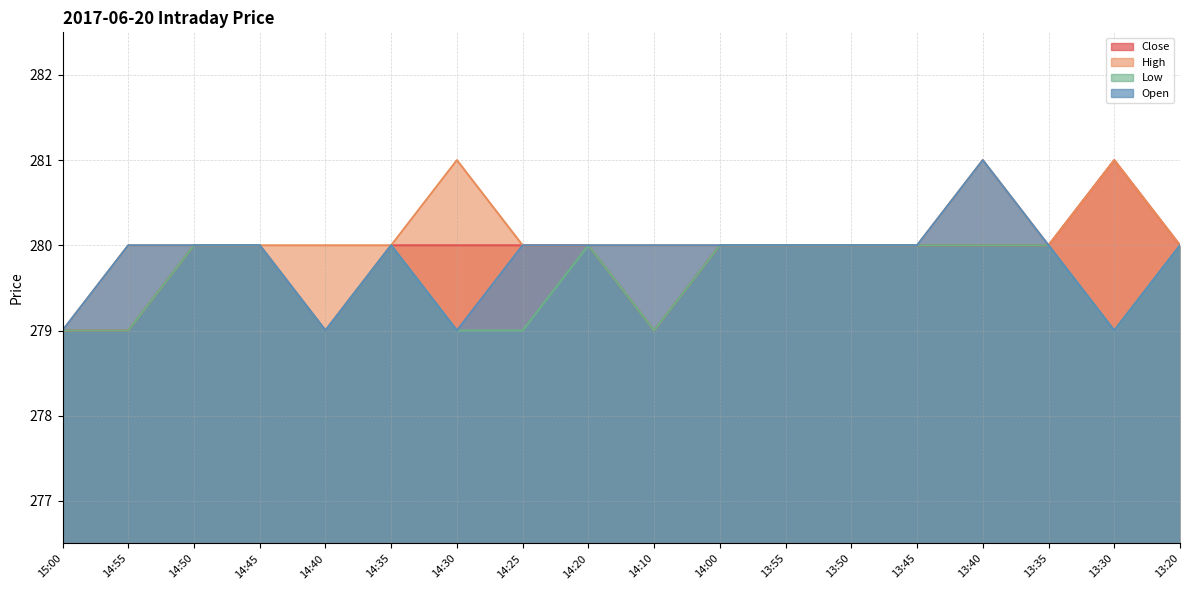

At which label does High first exceed 280?

14:30